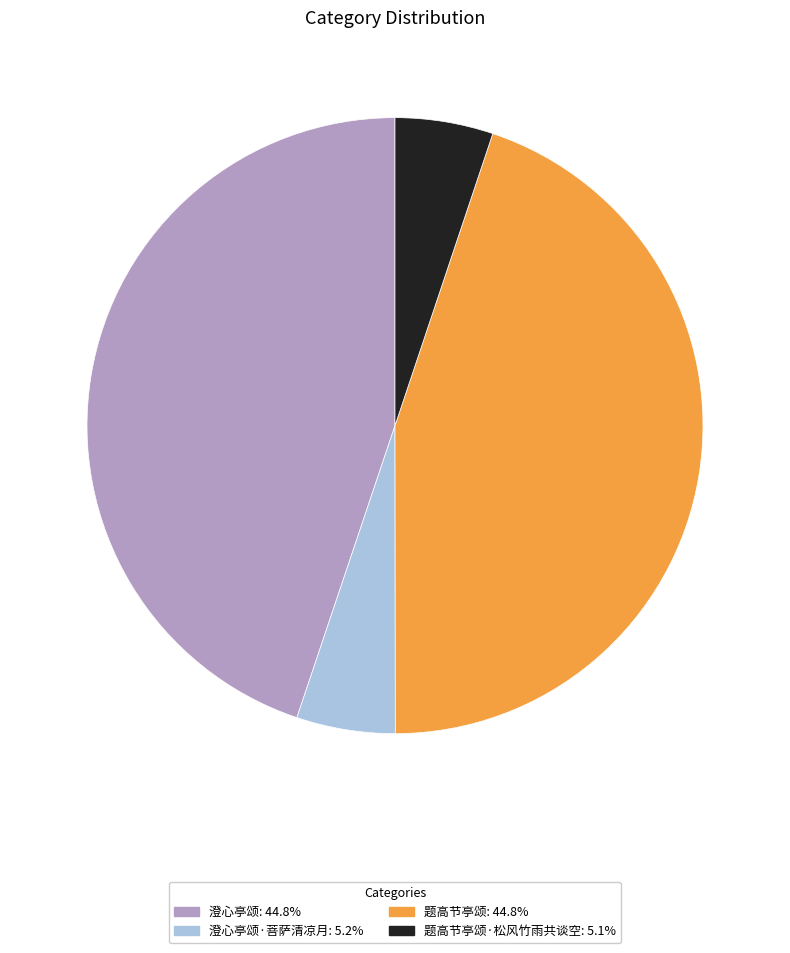

Is there a majority slice in this chart?

No